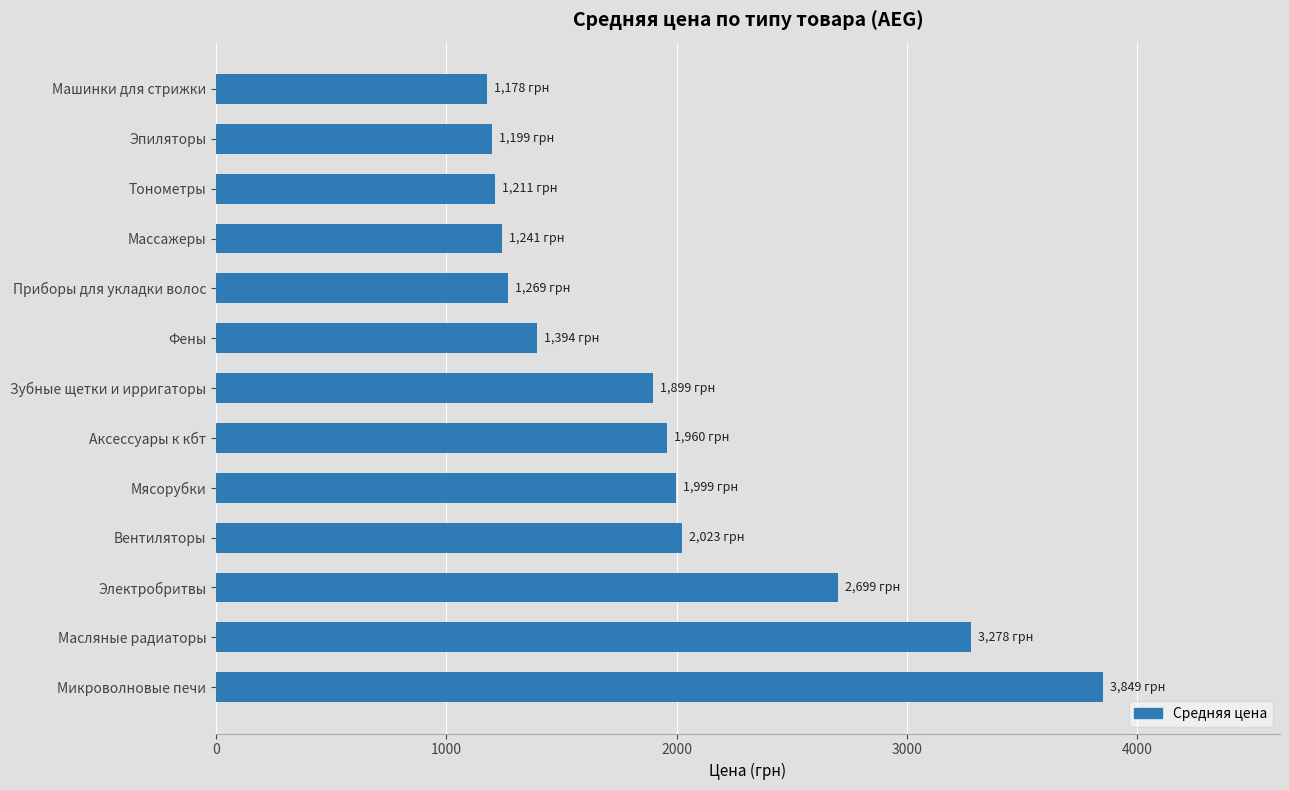

What is the sum of all values?

25199.5